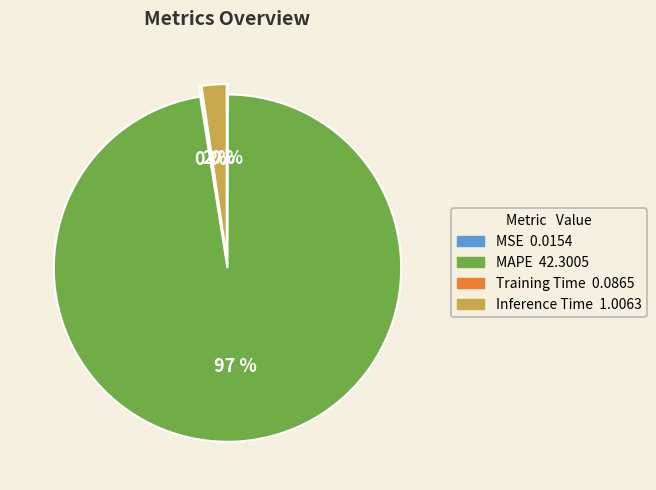

Is there any slice that represents more than half of the pie?

Yes